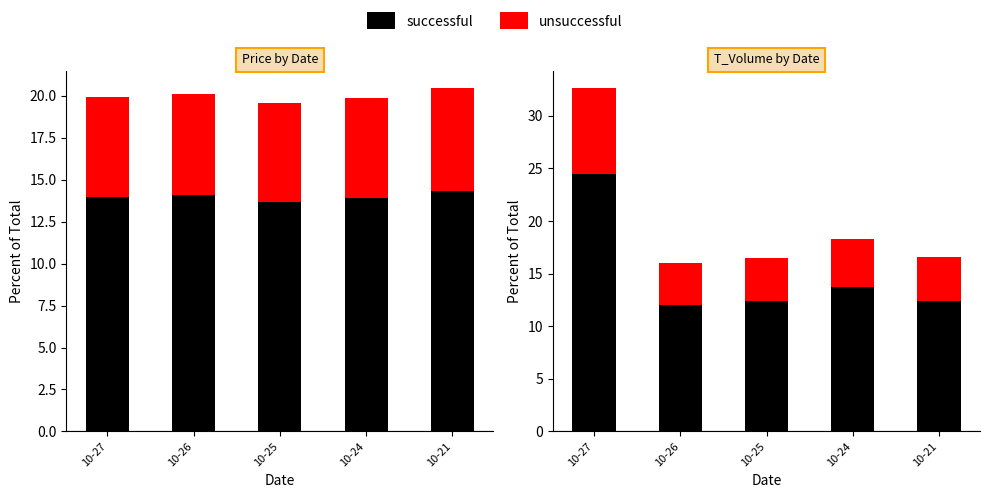

What is the approximate value of successful at 10-24?

13.7